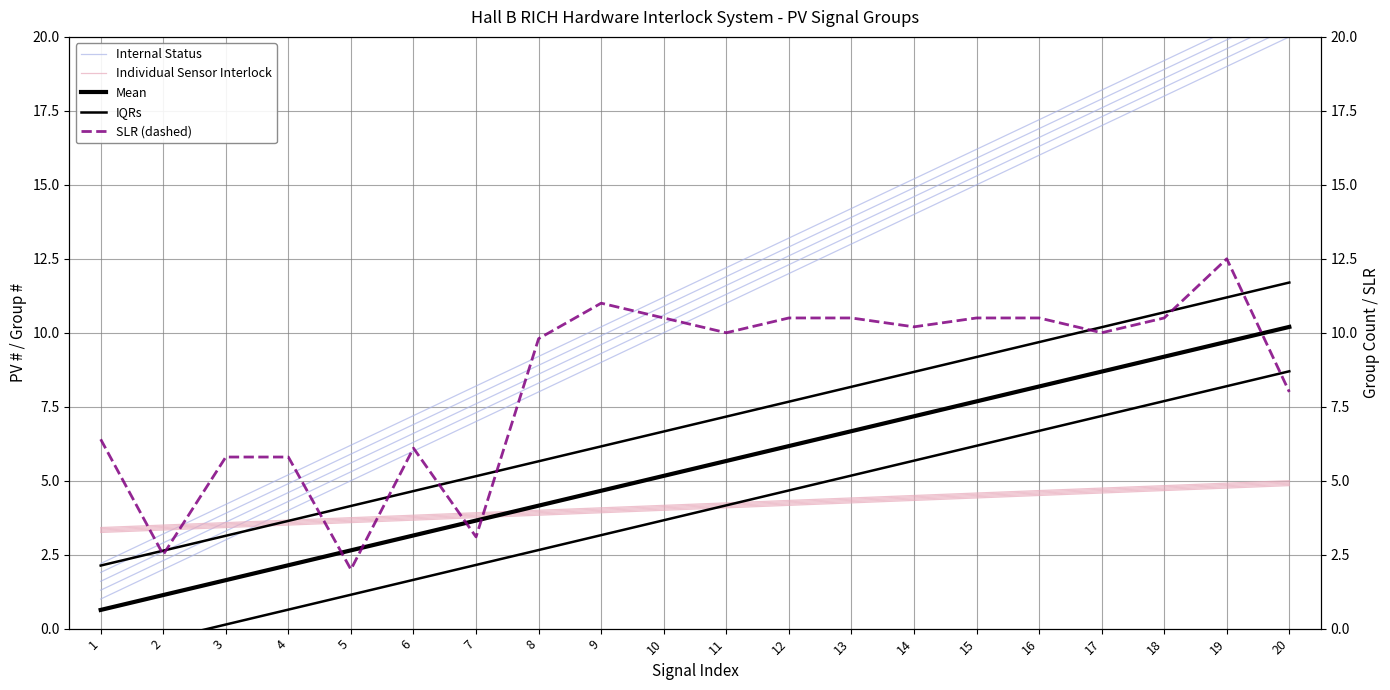

Reading left to right, extract all data points from this chart.

Internal Status: 1=1.0	2=2.0	3=3.0	4=4.0	5=5.0	6=6.0	7=7.0	8=8.0	9=9.0	10=10.0	11=11.0	12=12.0	13=13.0	14=14.0	15=15.0	16=16.0	17=17.0	18=18.0	19=19.0	20=20.0
Individual Sensor Interlock: 1=3.2	2=3.3	3=3.4	4=3.5	5=3.6	6=3.7	7=3.8	8=3.8	9=3.9	10=4.0	11=4.1	12=4.2	13=4.2	14=4.3	15=4.4	16=4.5	17=4.6	18=4.7	19=4.8	20=4.8
Mean: 1=0.6	2=1.1	3=1.6	4=2.1	5=2.6	6=3.1	7=3.7	8=4.2	9=4.7	10=5.2	11=5.7	12=6.2	13=6.7	14=7.2	15=7.7	16=8.2	17=8.7	18=9.2	19=9.7	20=10.2
IQRs: 1=2.1	2=2.6	3=3.1	4=3.6	5=4.1	6=4.6	7=5.2	8=5.7	9=6.2	10=6.7	11=7.2	12=7.7	13=8.2	14=8.7	15=9.2	16=9.7	17=10.2	18=10.7	19=11.2	20=11.7
SLR (dashed): 1=6.4	2=2.5	3=5.8	4=5.8	5=2.0	6=6.1	7=3.1	8=9.8	9=11.0	10=10.5	11=10.0	12=10.5	13=10.5	14=10.2	15=10.5	16=10.5	17=10.0	18=10.5	19=12.5	20=8.0